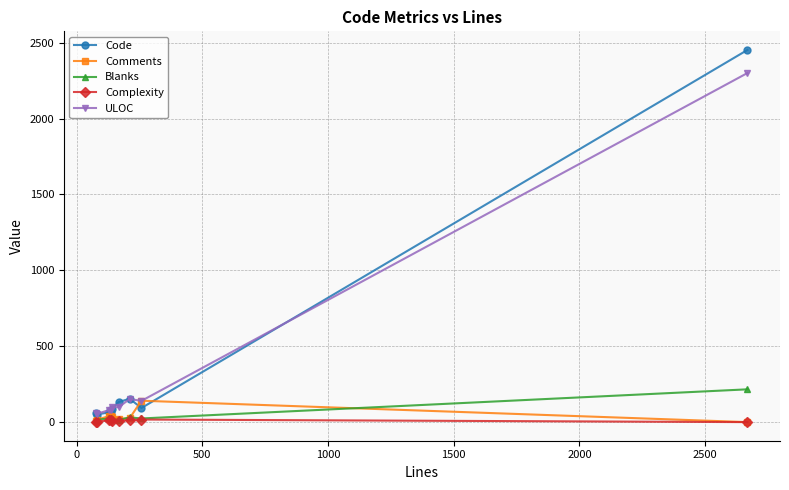

Which series has the widest spread of values?

Code